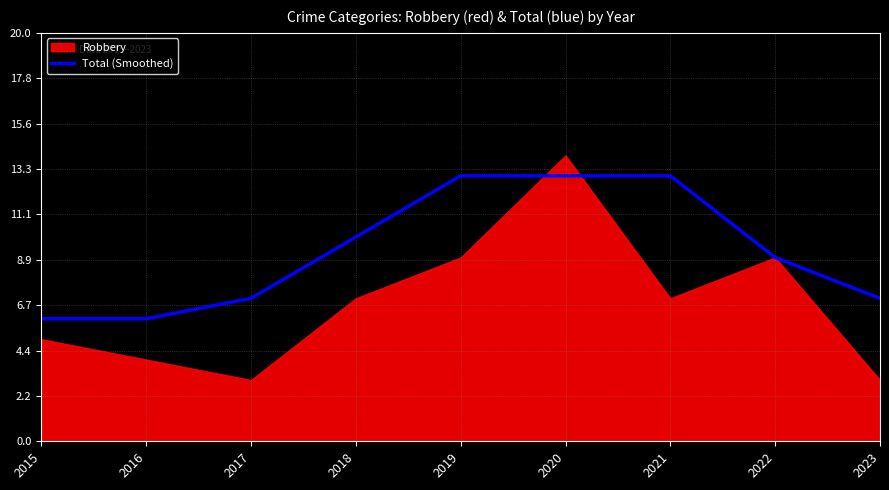

The value of Total (Smoothed) at 2020 is 13. True or false?

True